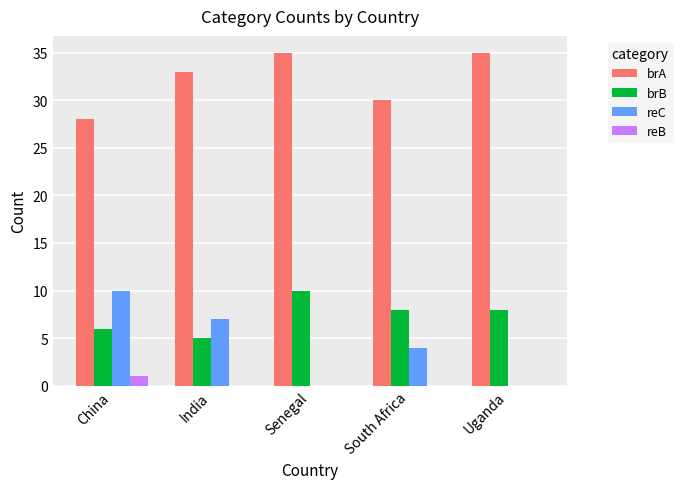

What is the sum of the brB values at China and India?

11